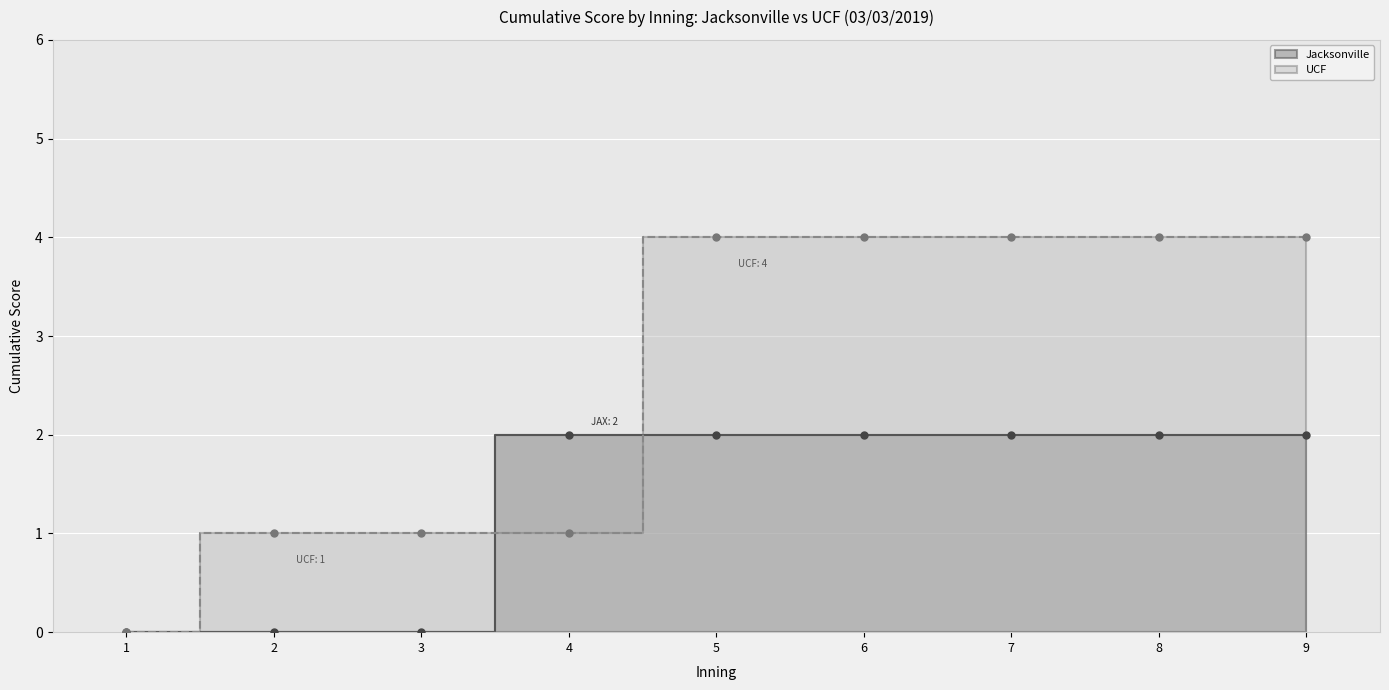

List the series in order of their peak value, lowest first.

Jacksonville, UCF